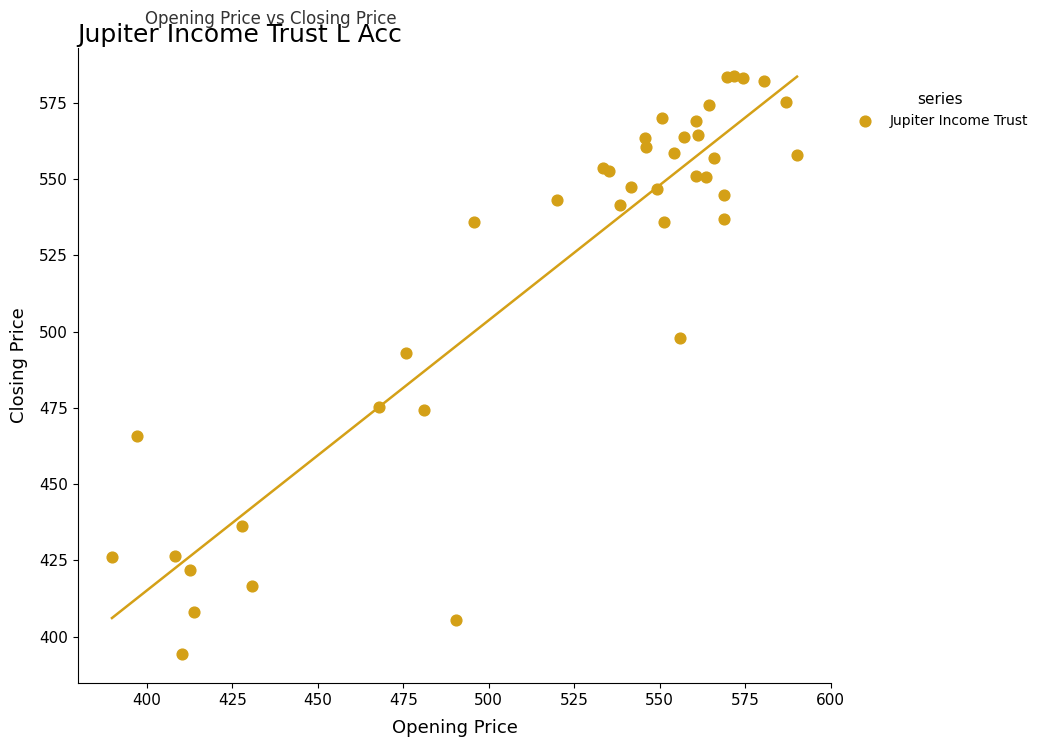

What Y value in the scatter plot is closest to 488?

492.9